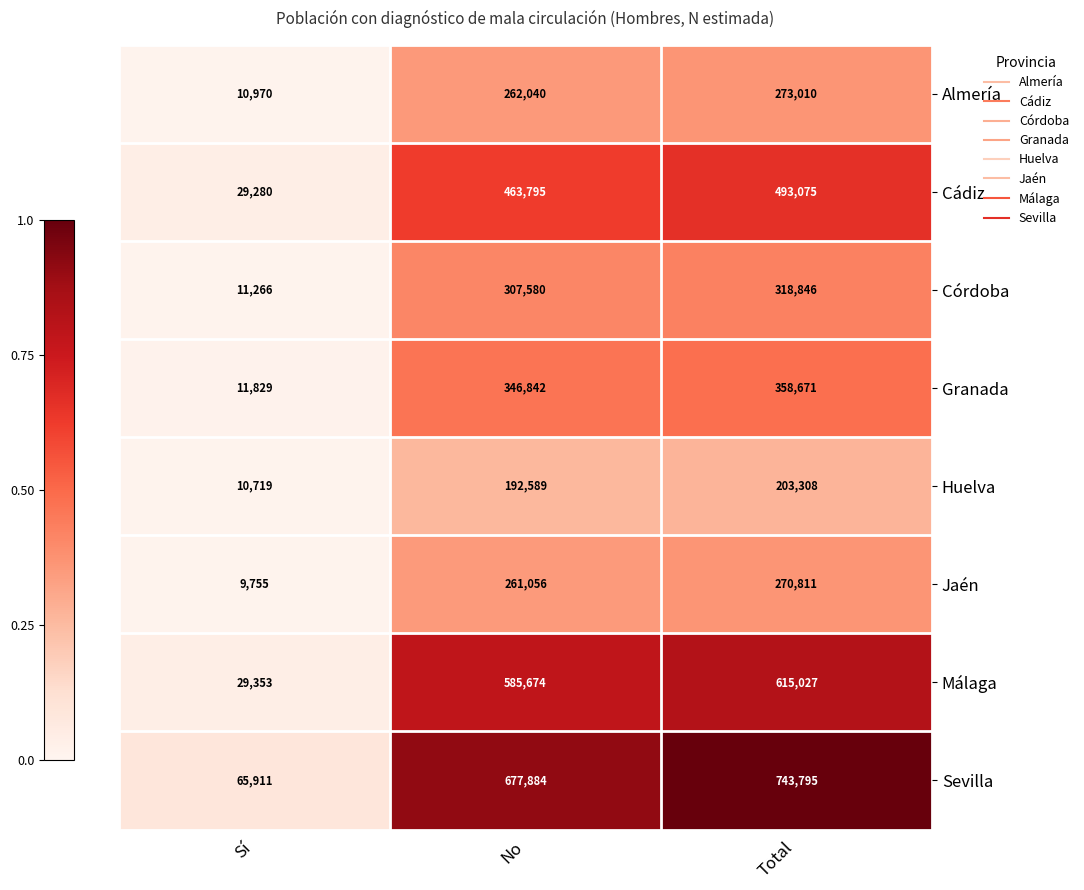

What is the average value of the Sevilla series?

495863